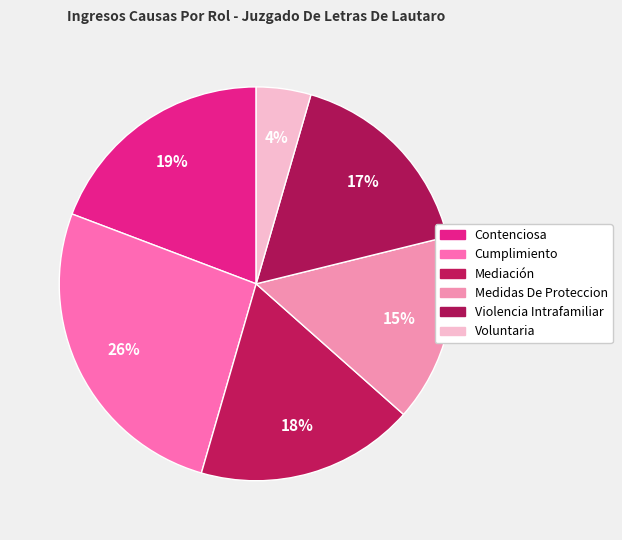

Which has a higher value, Medidas De Proteccion or Mediación?

Mediación